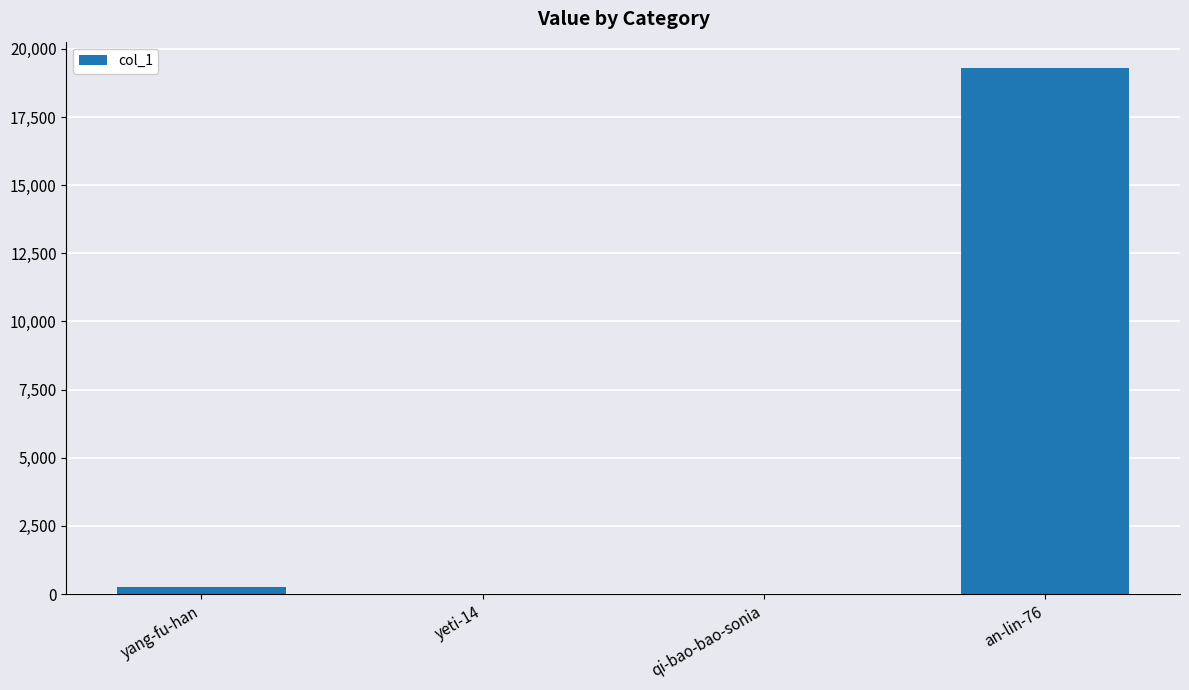

Is it true that the value at an-lin-76 is 8635?

False